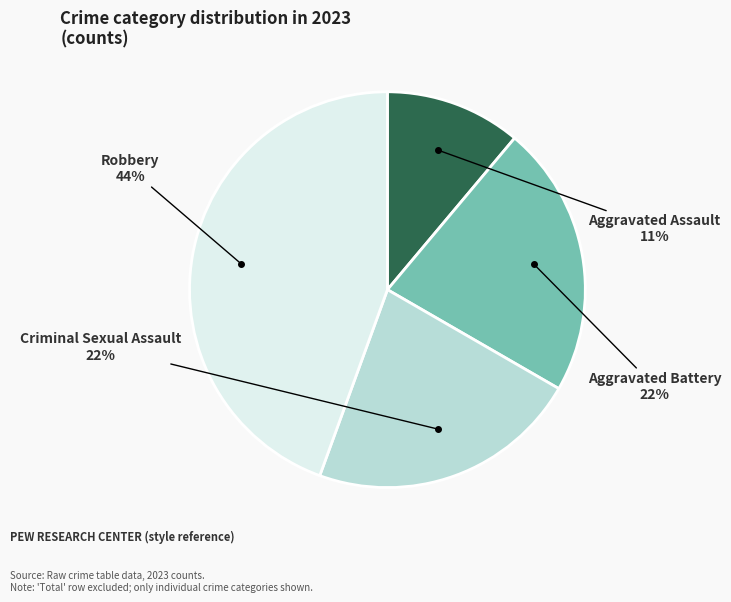

Is it true that Aggravated Battery is 22% of the pie?

True